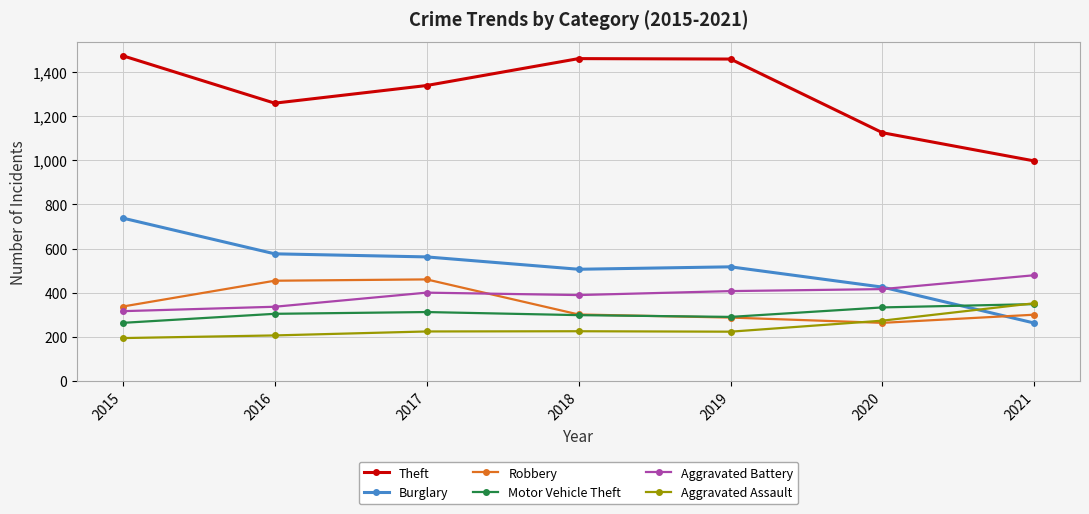

Which series has the largest total across all categories?

Theft